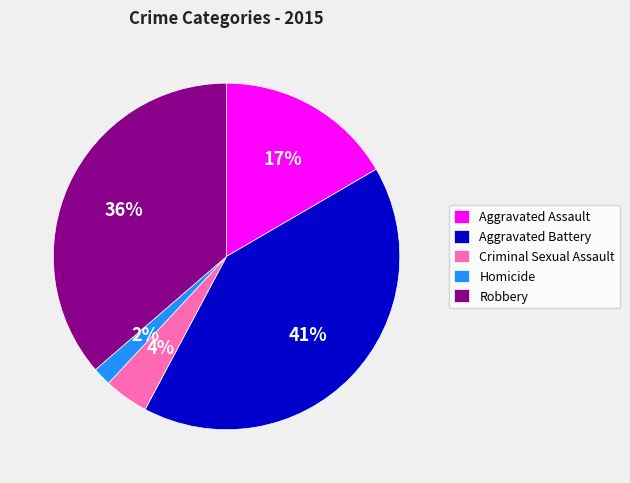

To the nearest percent, what percentage of the pie is Aggravated Battery?

41%